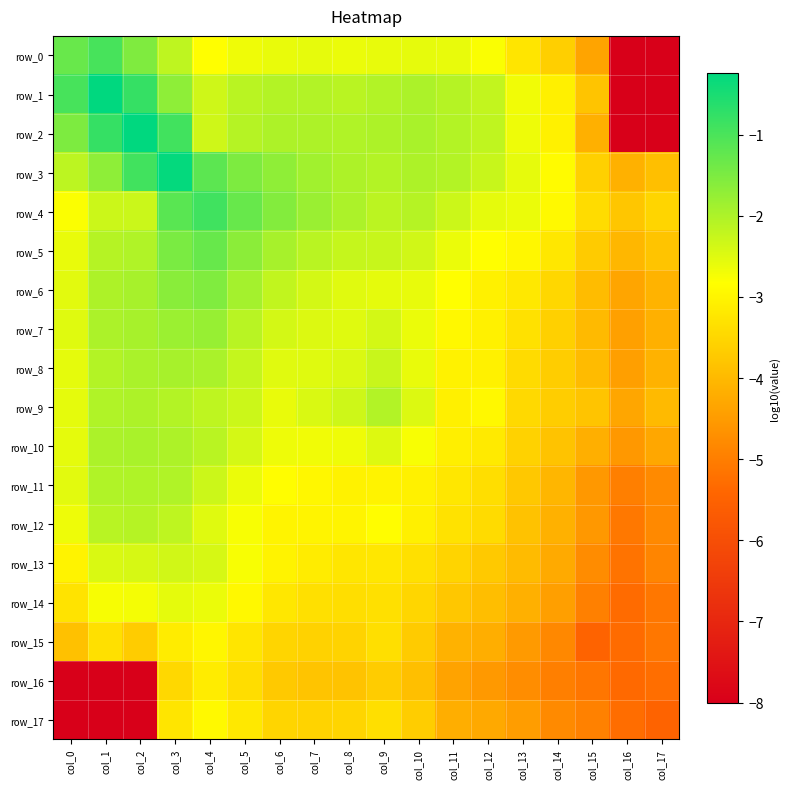

At how many categories does at least one series exceed -4?

18